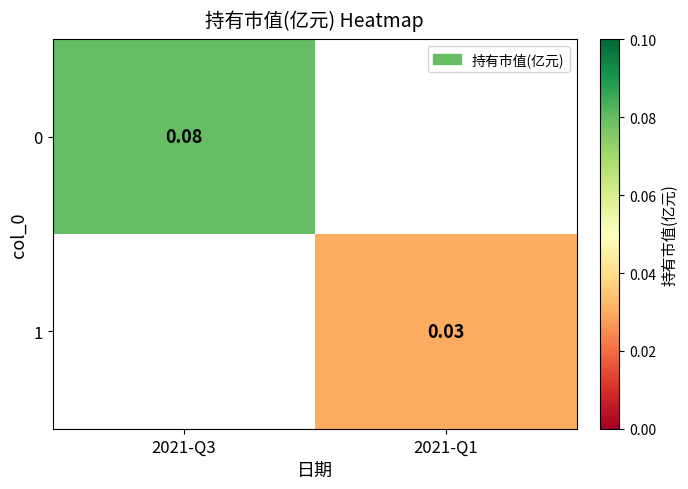

Is the value of 0 at 2021-Q3 greater than the value of 1 at 2021-Q1?

Yes